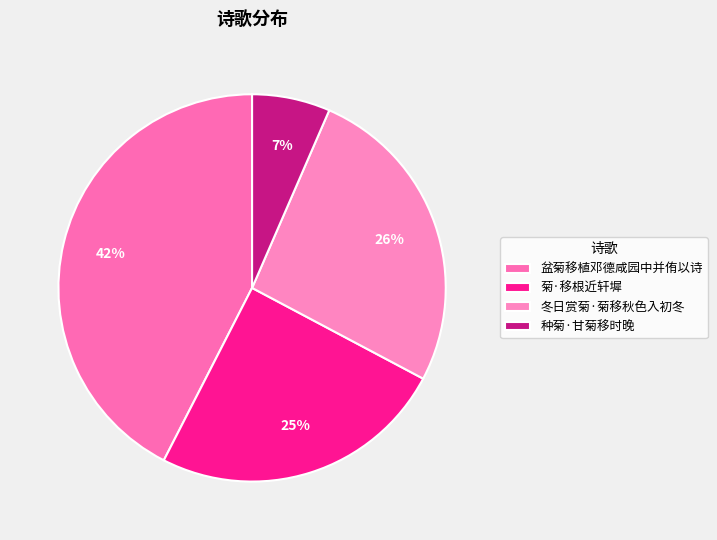

Is there any slice that represents more than half of the pie?

No